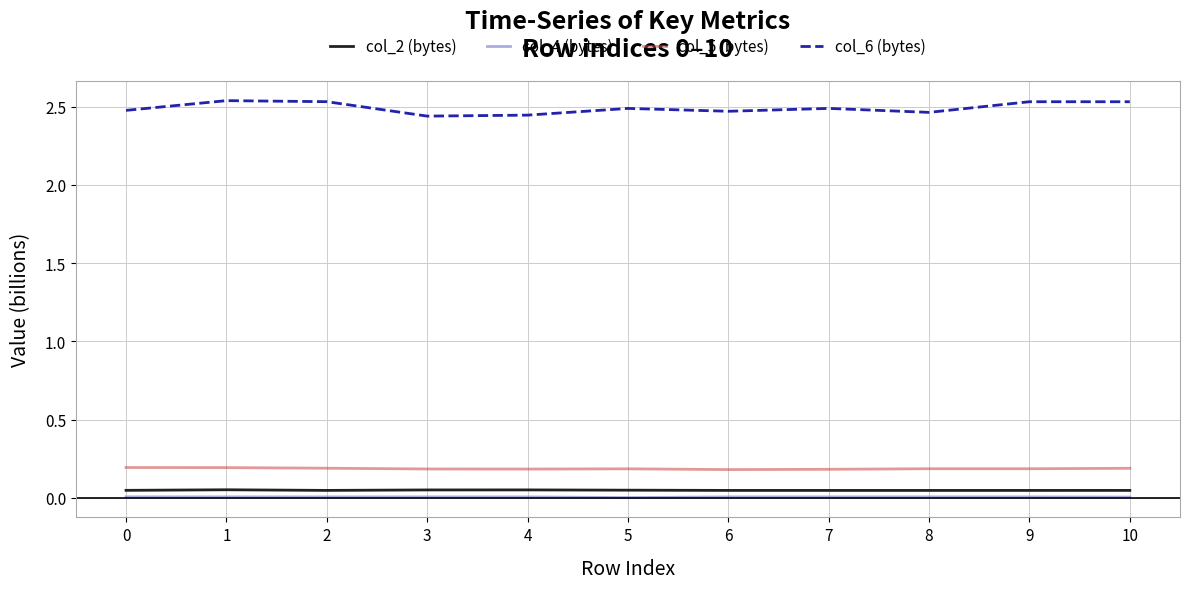

Which series has the largest range (max minus min)?

col_6 (bytes)